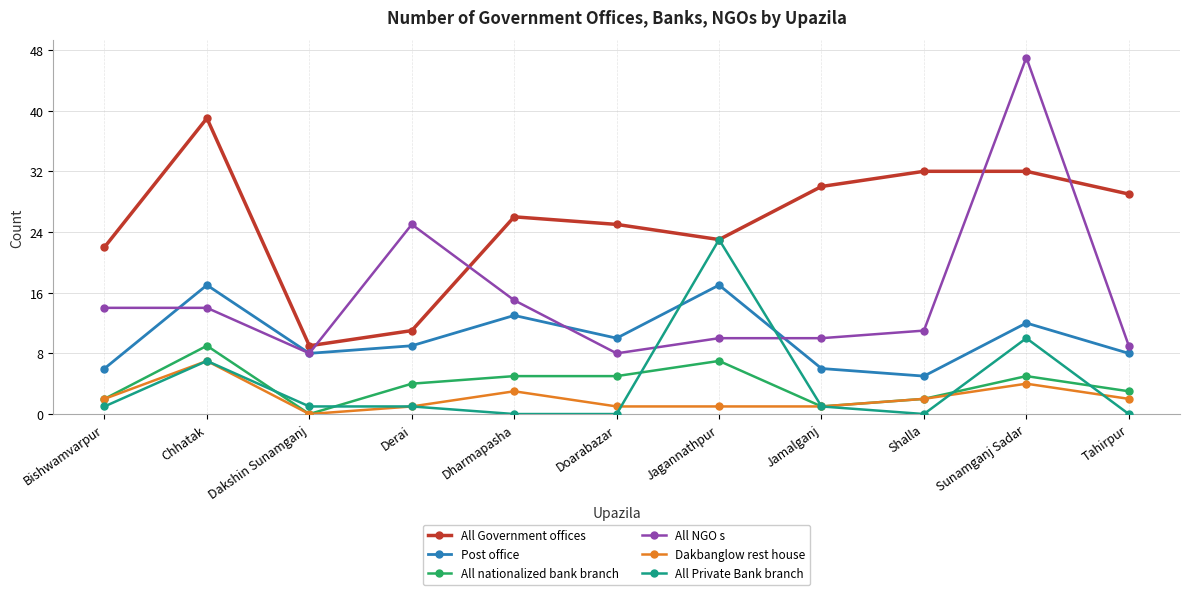

What is the difference between the highest and lowest values at Bishwamvarpur?

21